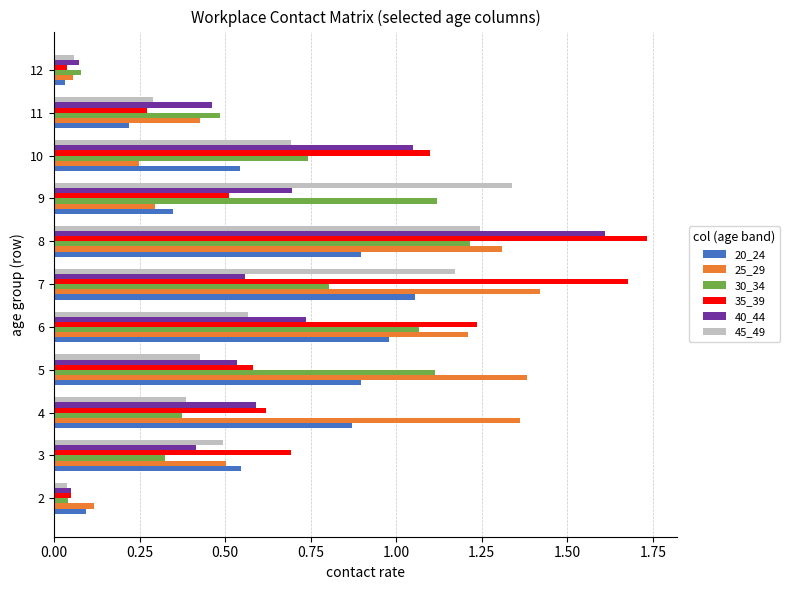

Is it true that 35_39 equals 0.2 at 11?

False